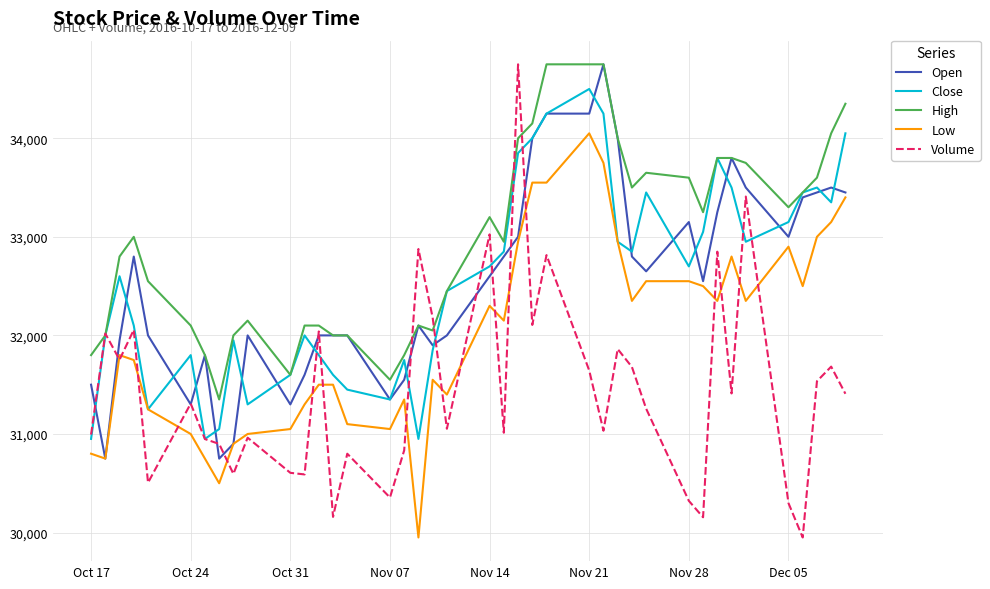

Which series has the largest range (max minus min)?

Volume